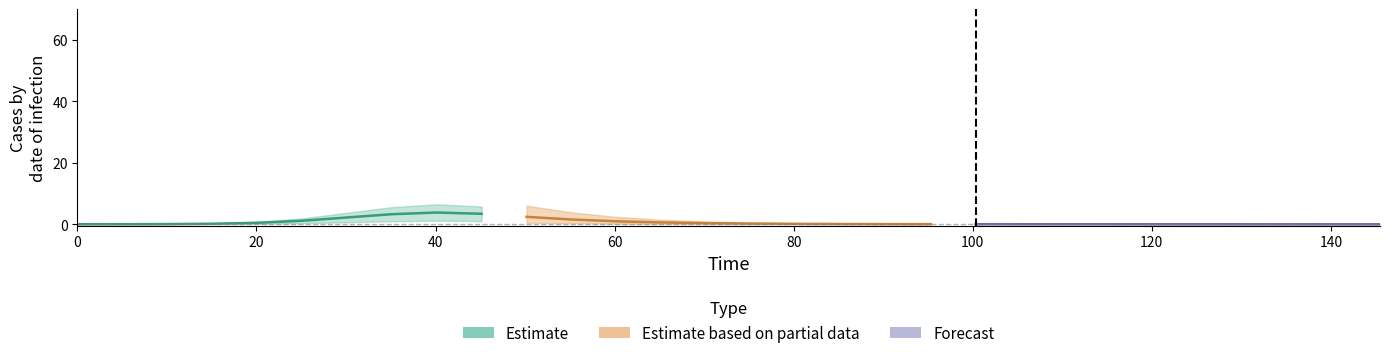

What is the difference between the Estimate values at 40 and 140?

3.2